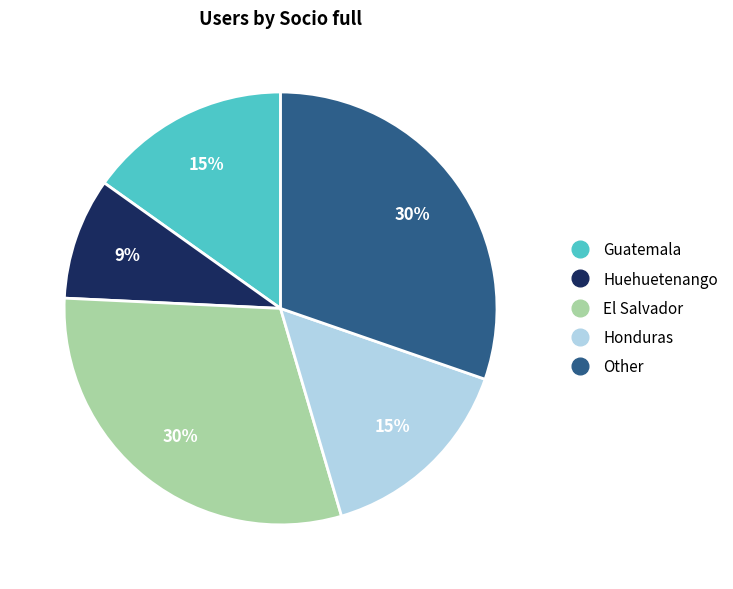

Combined, do Guatemala and Honduras account for over 50%?

No